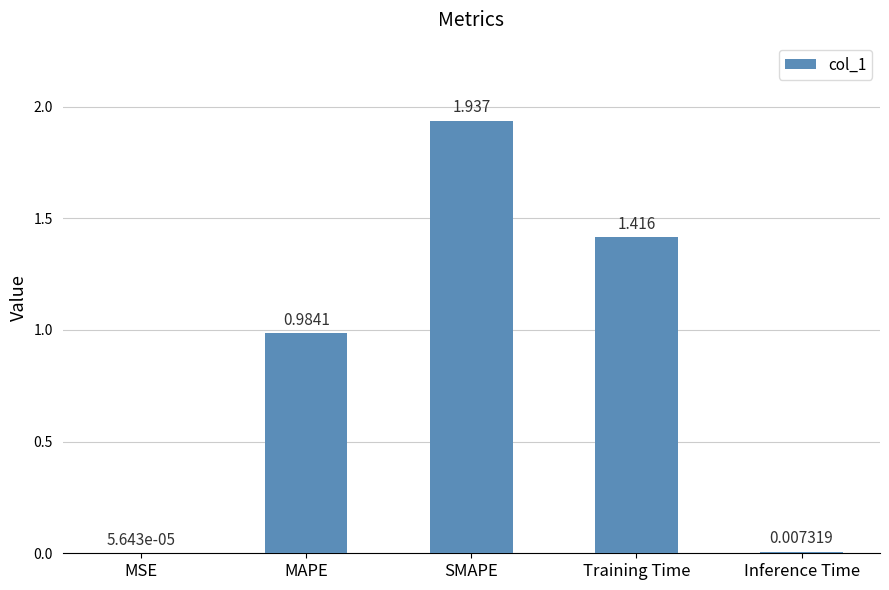

Are the bars horizontal?

No